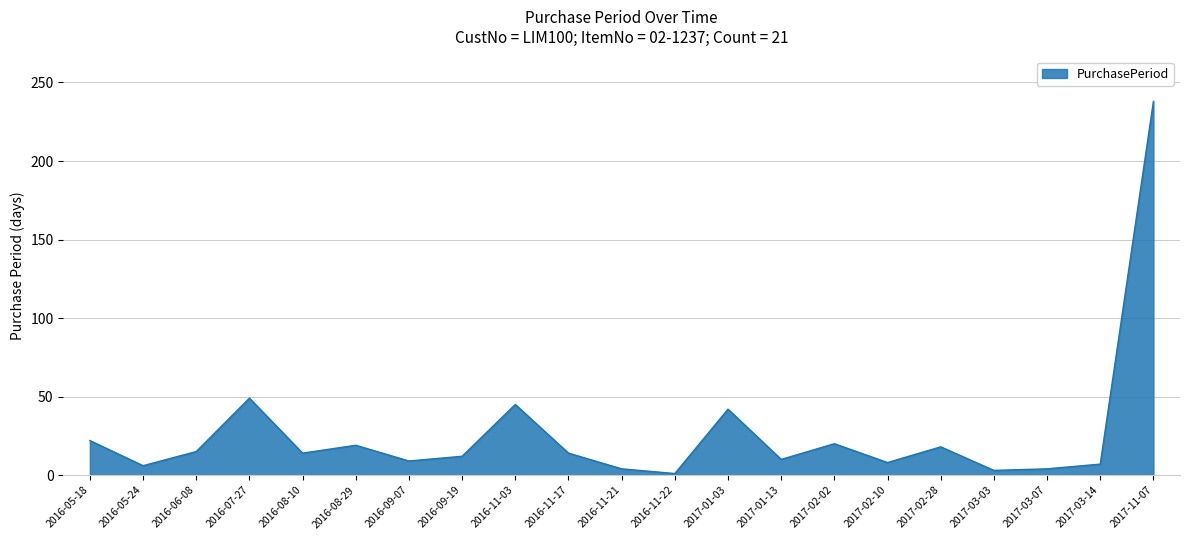

What is the maximum value shown in the chart?

238